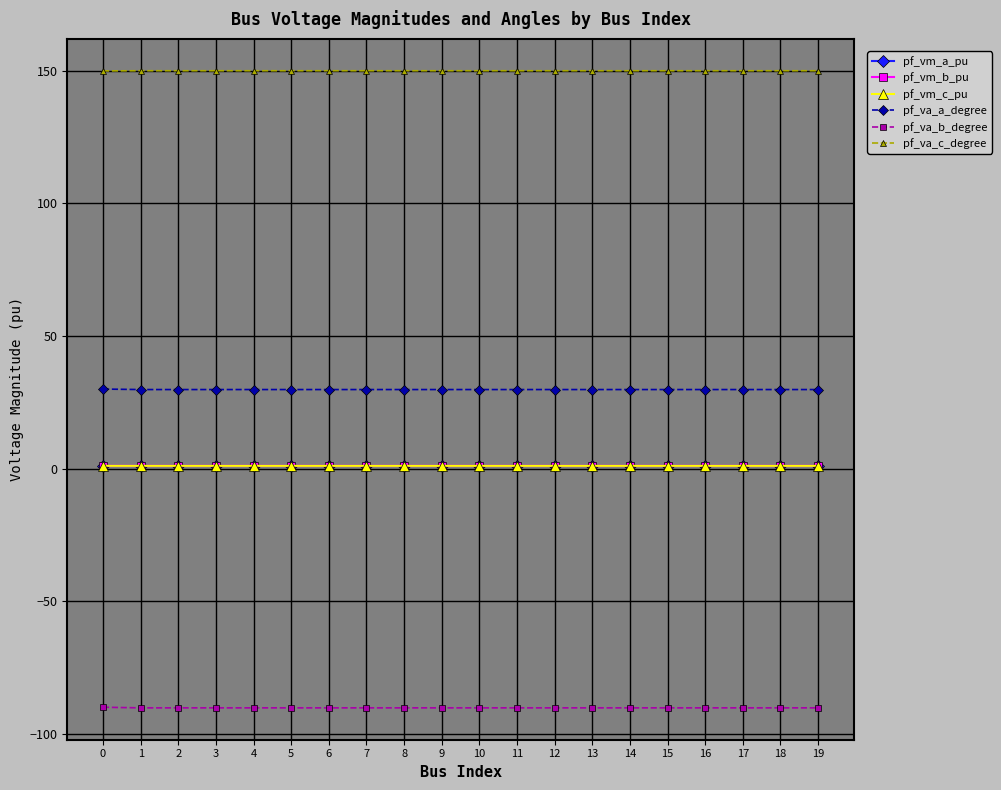

True or false: pf_vm_b_pu and pf_va_c_degree cross at least once.

False